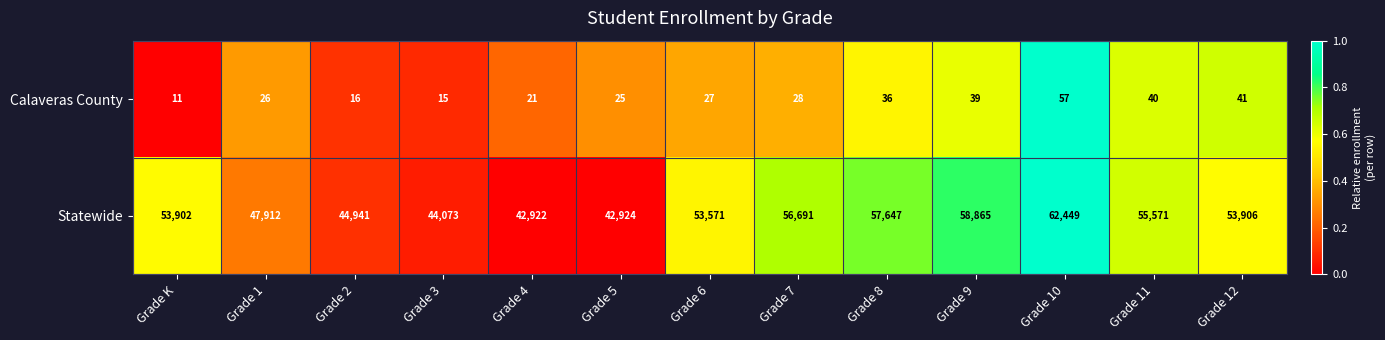

What is the difference between the highest and lowest values at Grade 9?

58826